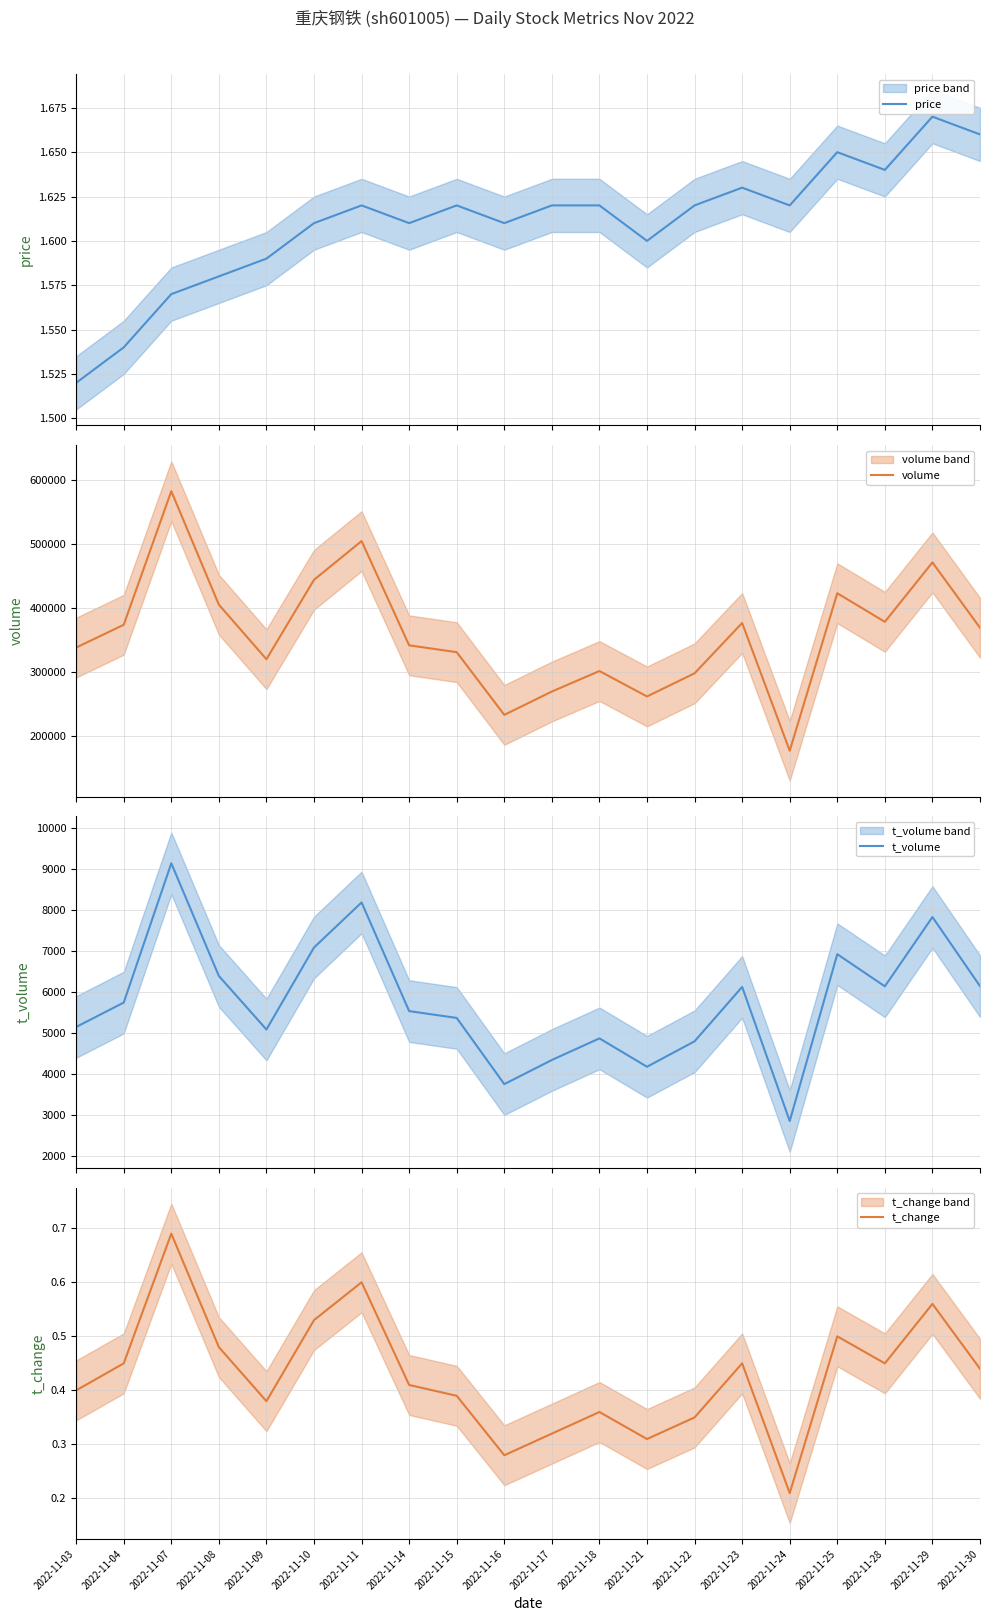

At which category does the chart reach its peak across all series?

2022-11-07